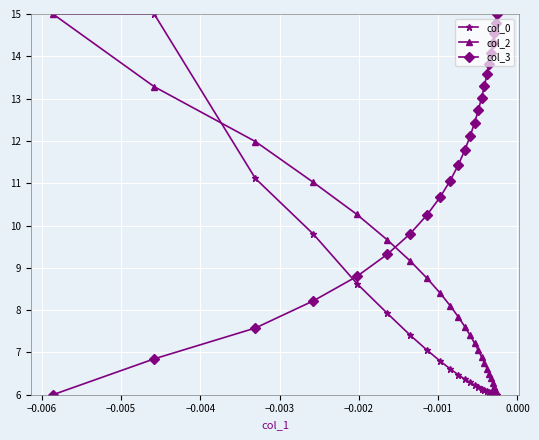

What is the value of the col_0 point at the 5th from the left?

8.6